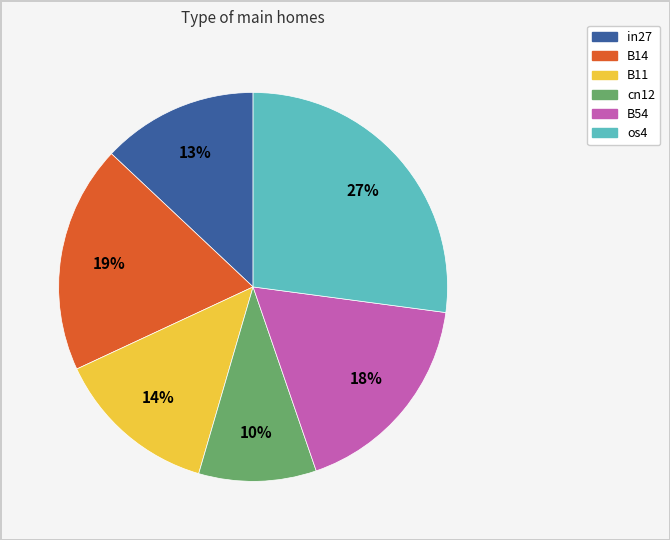

To the nearest percent, what is the average slice percentage?

17%